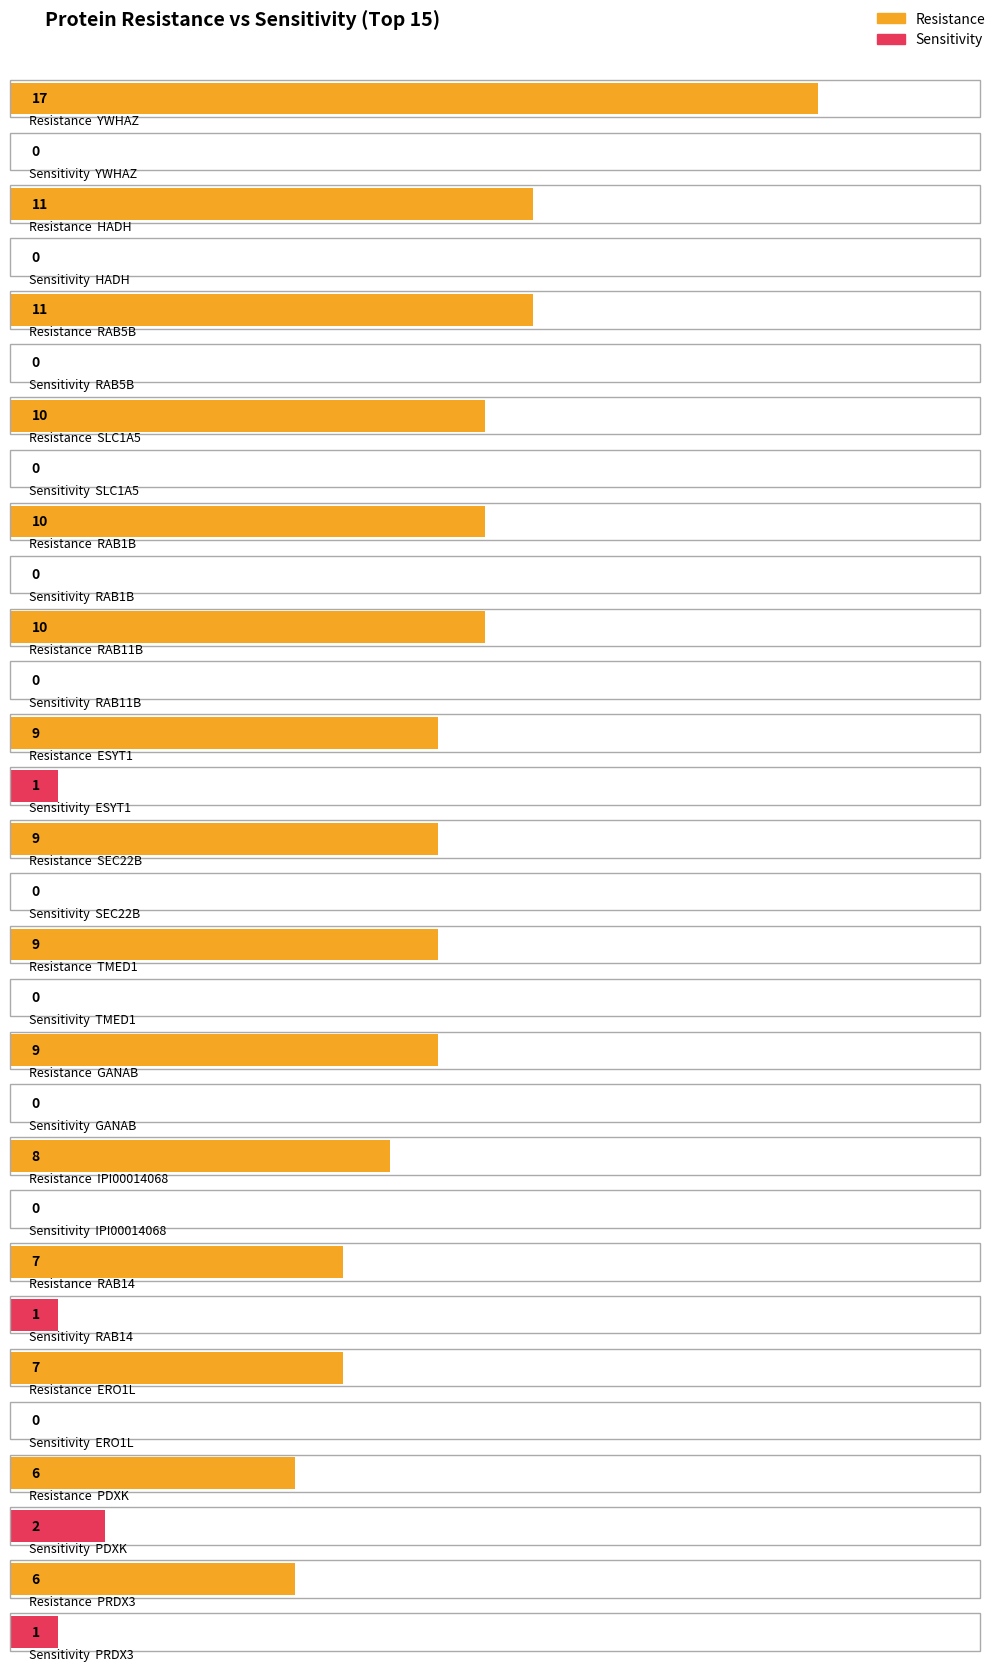

At TMED1, list the series in order from smallest to largest.

Sensitivity, Resistance